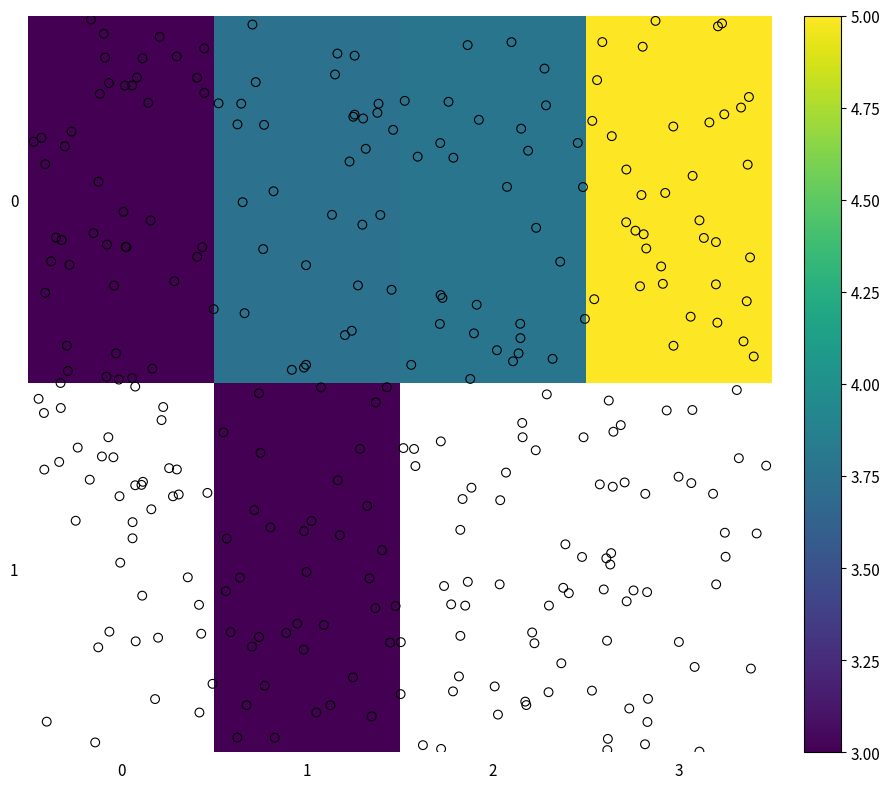

Which category has the highest value in the 2 series?

1